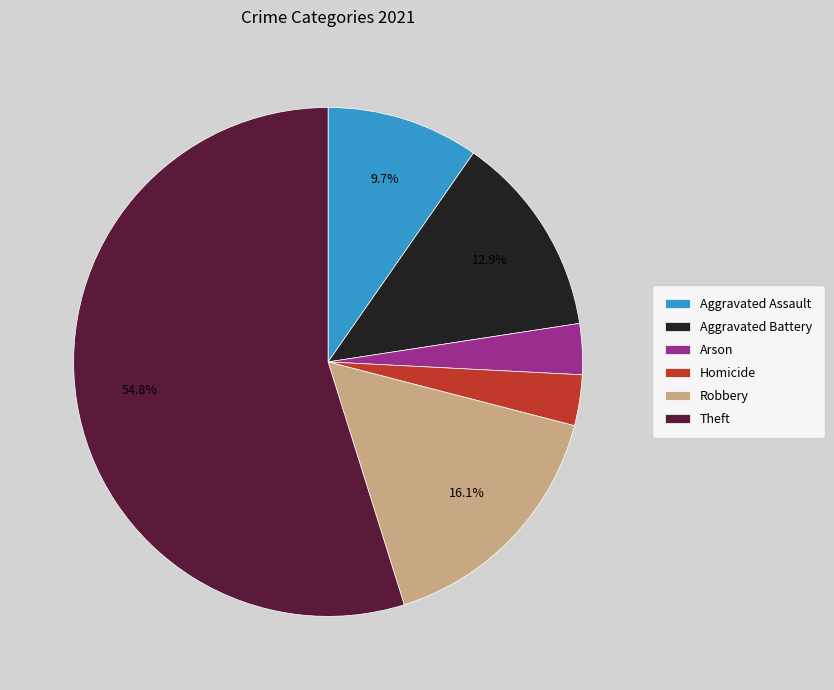

To the nearest percent, what is the combined percentage of Aggravated Battery and Aggravated Assault?

23%